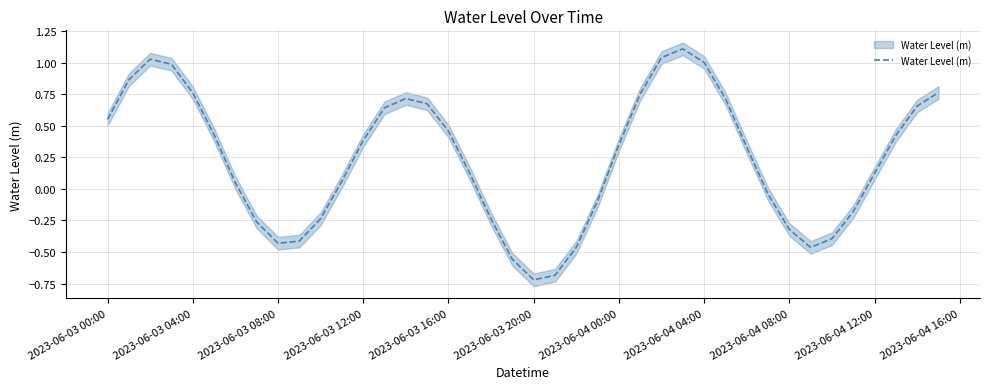

How many lines are shown in the chart?

1